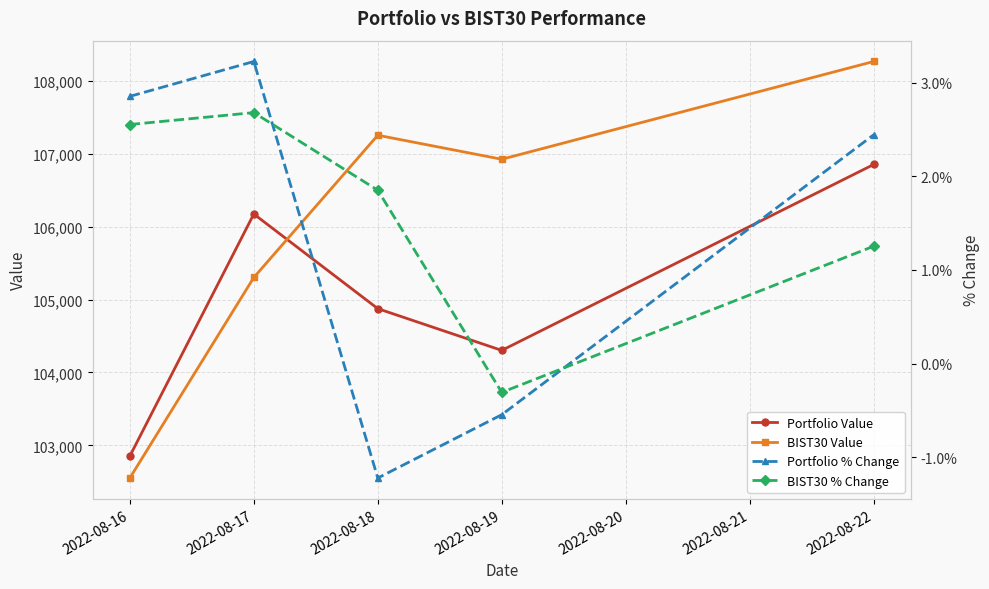

Is the value of BIST30 Value at 2022-08-19 greater than the value of Portfolio Value at 2022-08-18?

Yes